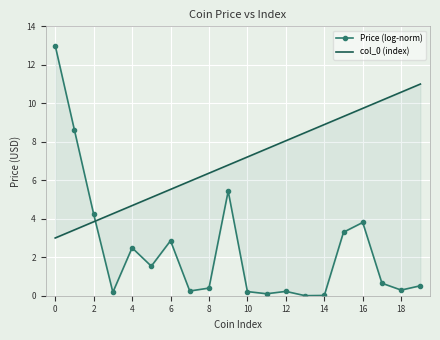

How many interior local peaks does the Price (log-norm) series have?

5